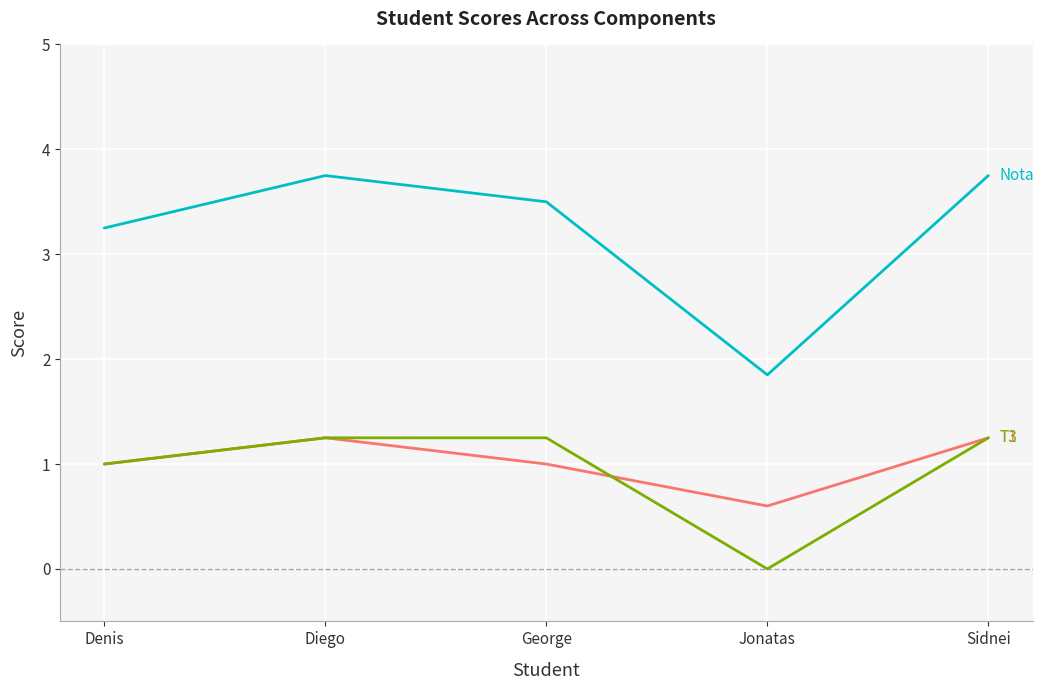

What is the total value across all series at Jonatas?

2.5